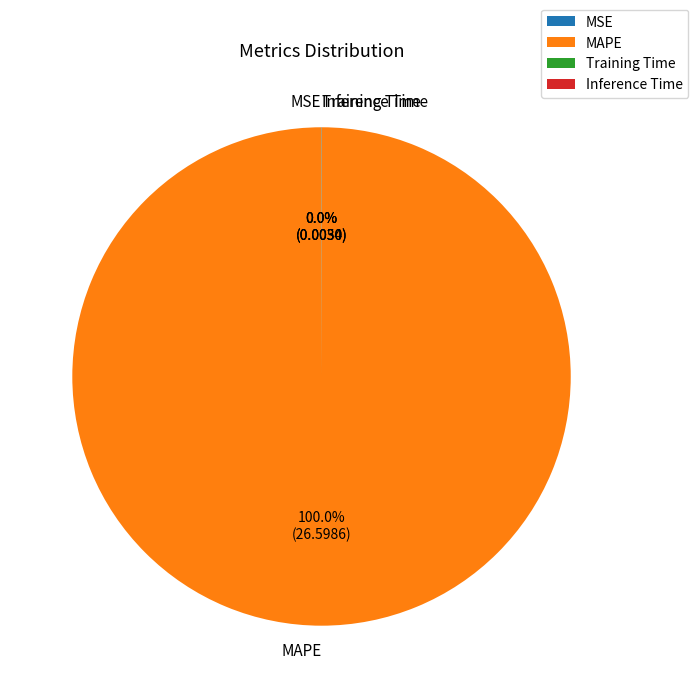

Does any single category account for the majority?

Yes